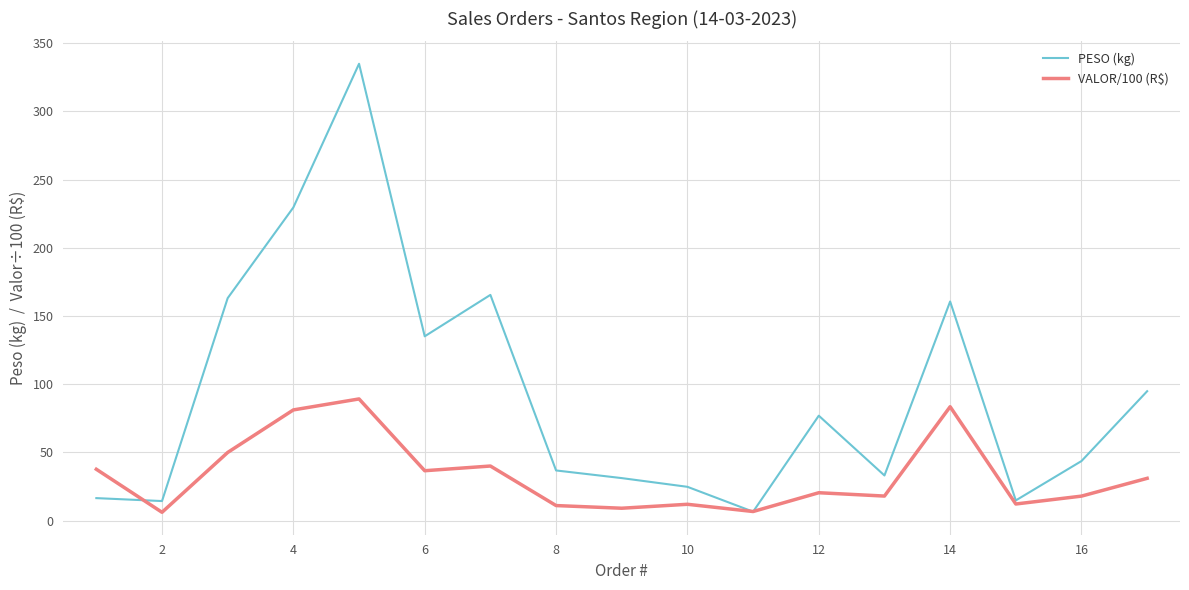

What is the average value of the PESO (kg) series?

93.0